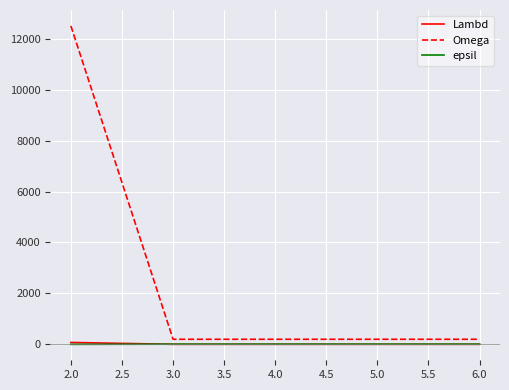

What is the greatest value displayed?

12500